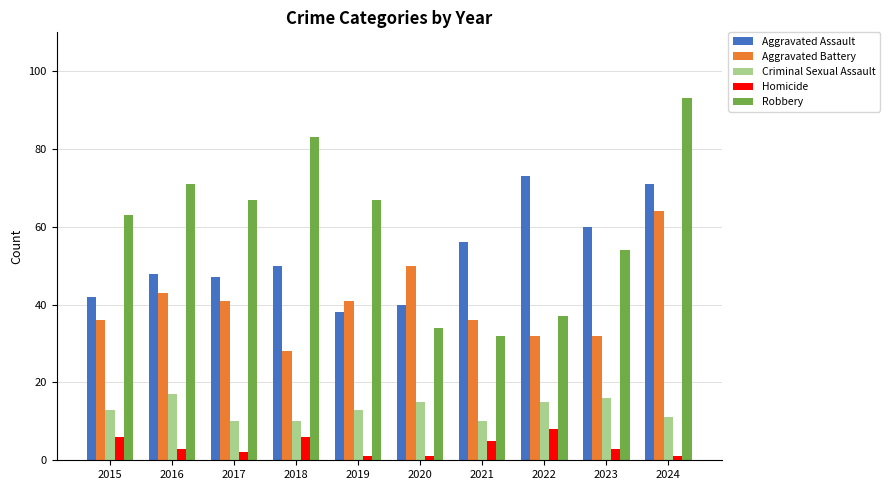

What is the difference between the maximum and minimum values in the Criminal Sexual Assault series?

7